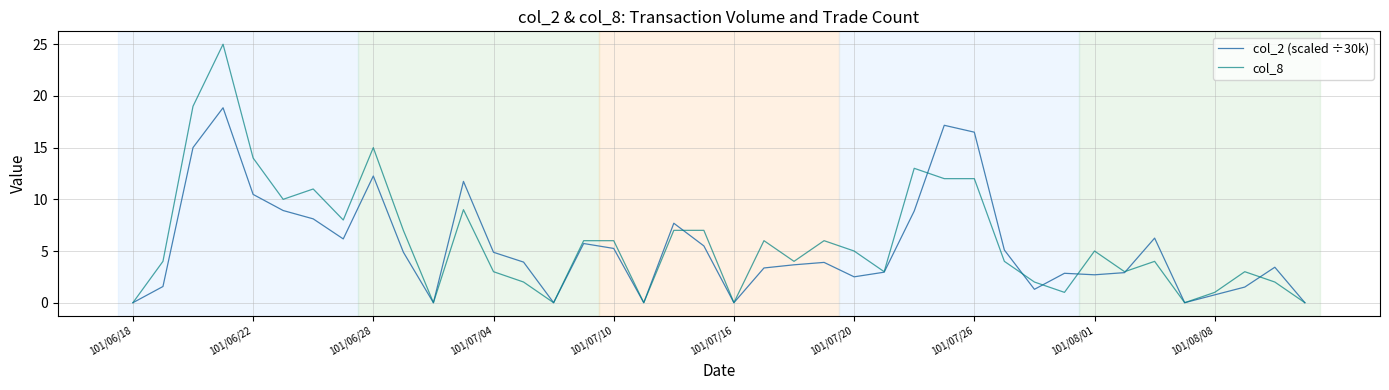

Rank the series by their maximum value, from highest to lowest.

col_8, col_2 (scaled ÷30k)